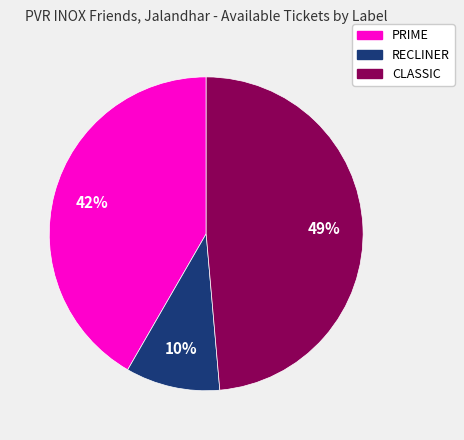

Combined, do RECLINER and CLASSIC account for over 50%?

Yes